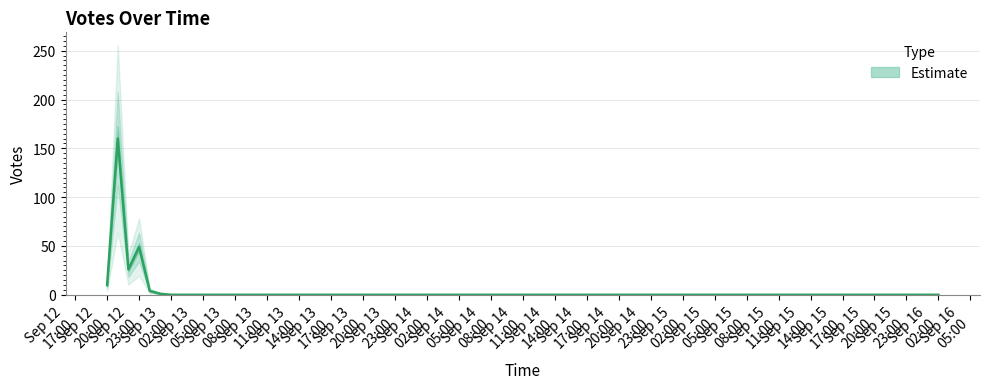

At which category does the chart reach its minimum across all series?

2019-09-16 02:00